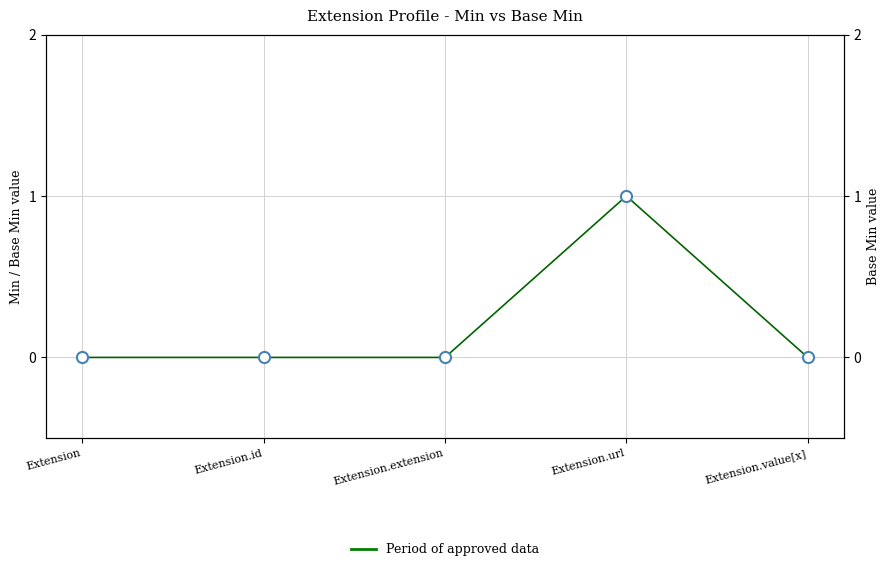

List the labels in order of value, largest first.

Extension.url, Extension, Extension.id, Extension.extension, Extension.value[x]